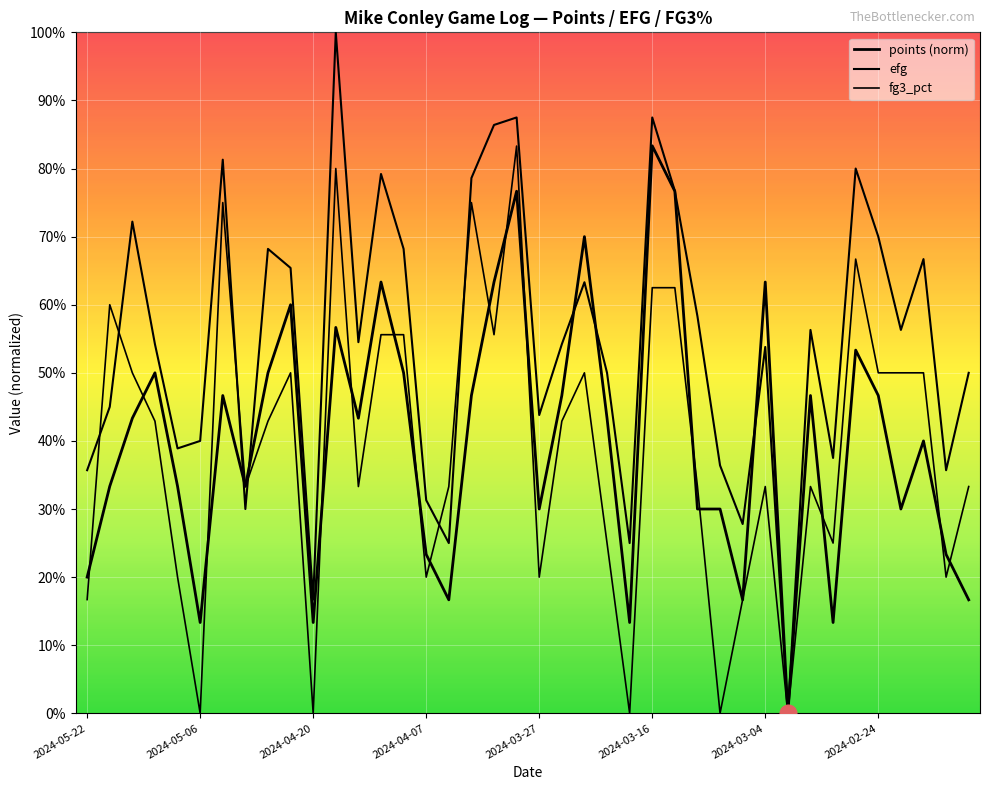

Does the chart display data point markers on the line(s)?

No